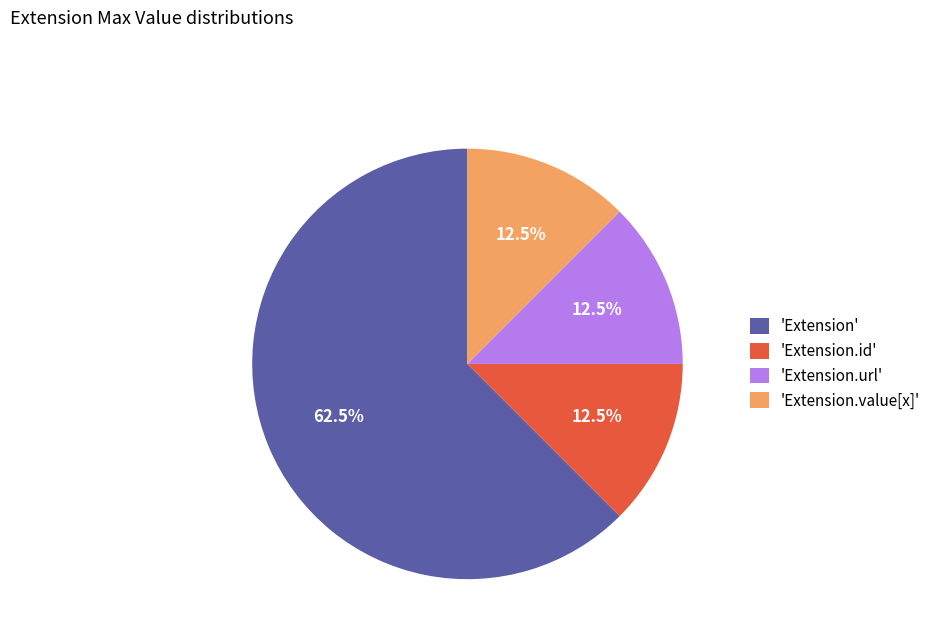

How many slices are in this pie chart?

4